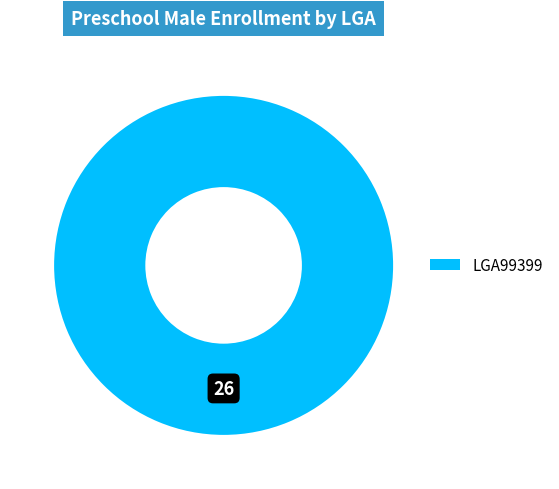

Does any single category account for the majority?

Yes